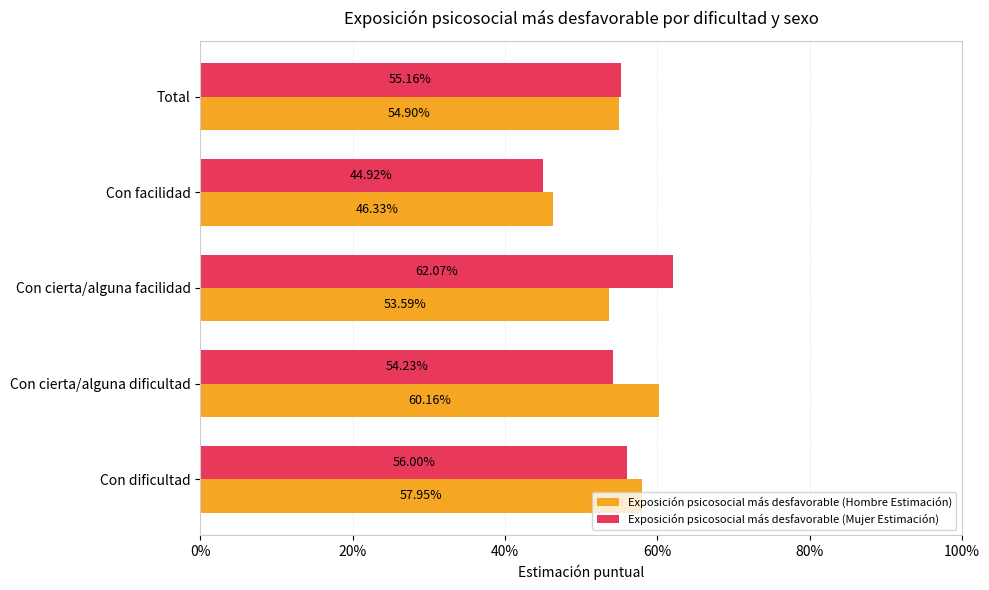

What is the sum of all Exposición psicosocial más desfavorable (Hombre Estimación) values?

2.7